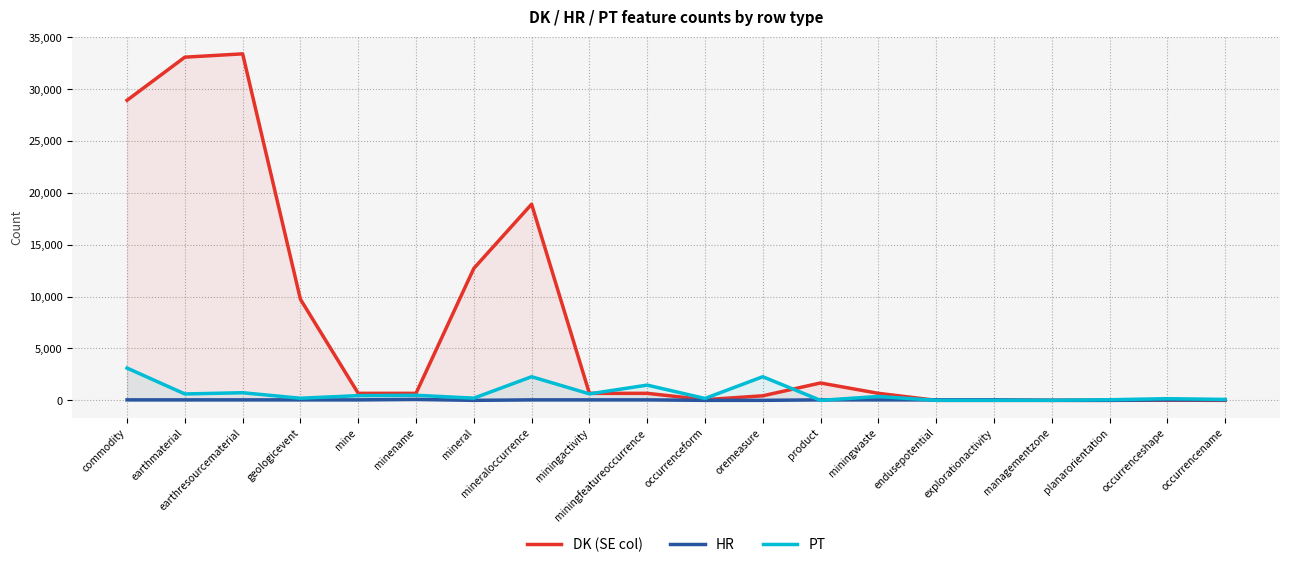

What is the average value of the HR series?

37